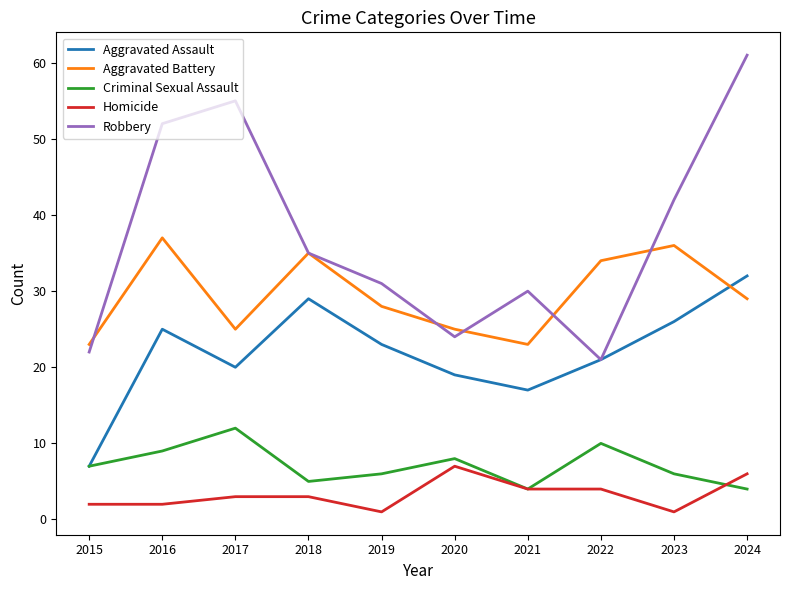

What is the average value of the Aggravated Battery series?

30